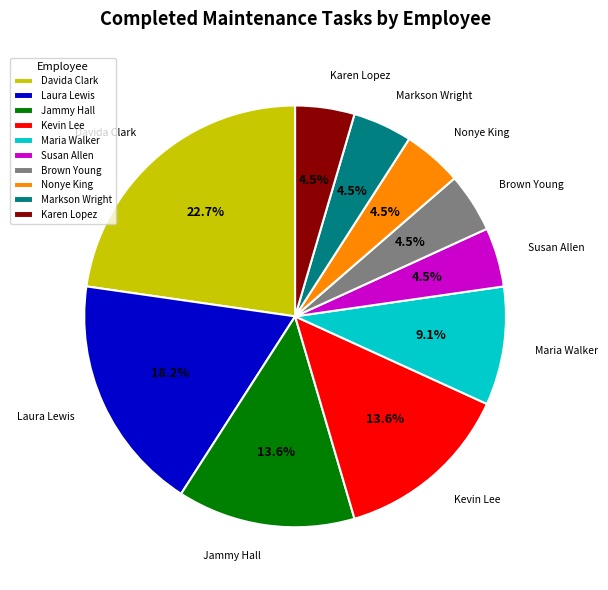

The Maria Walker slice represents 9% of the pie. True or false?

True